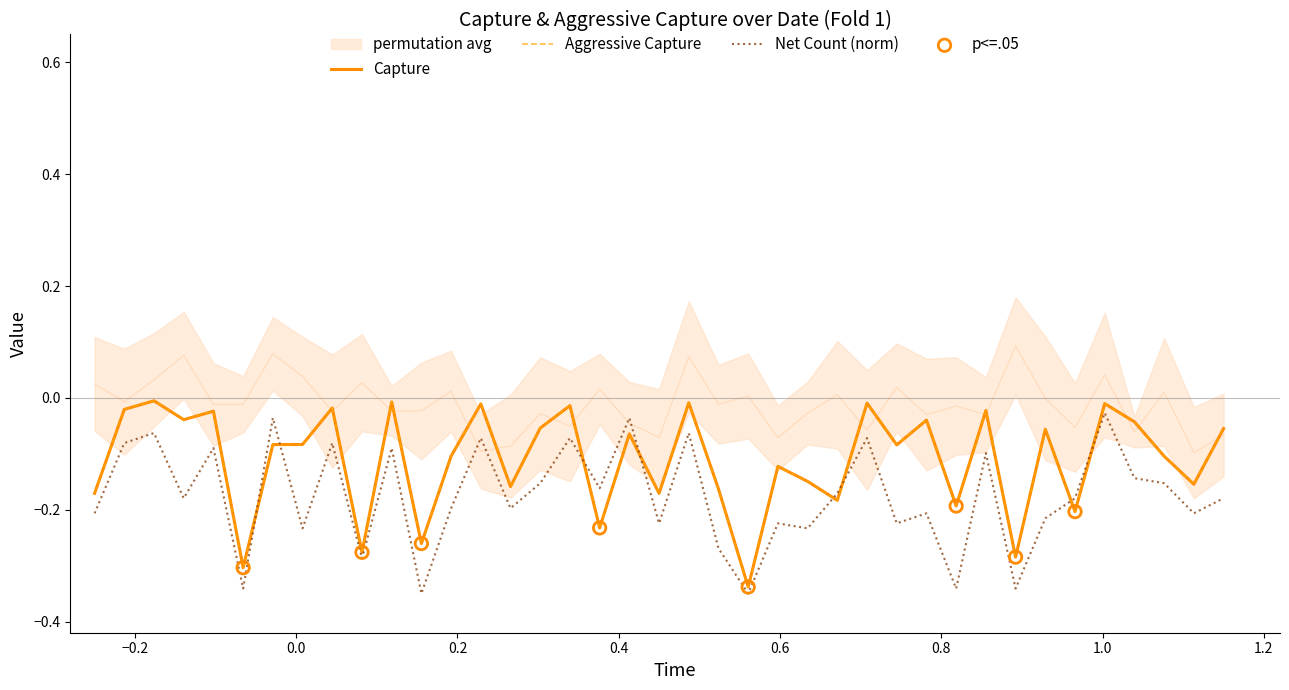

What are all the series names shown in the legend?

Capture, Aggressive Capture, Net Count